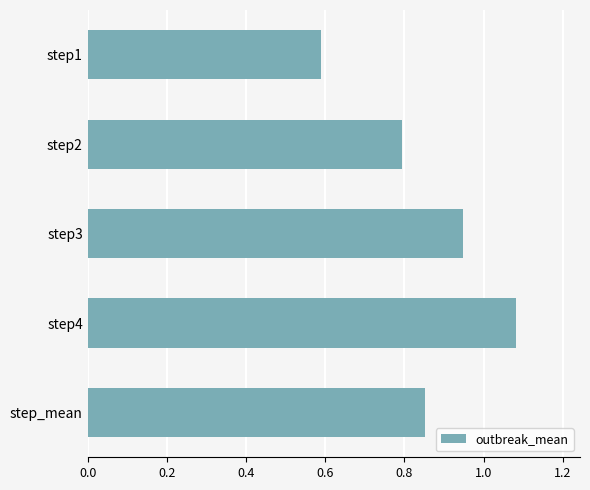

What is the difference between the maximum and minimum values?

0.5